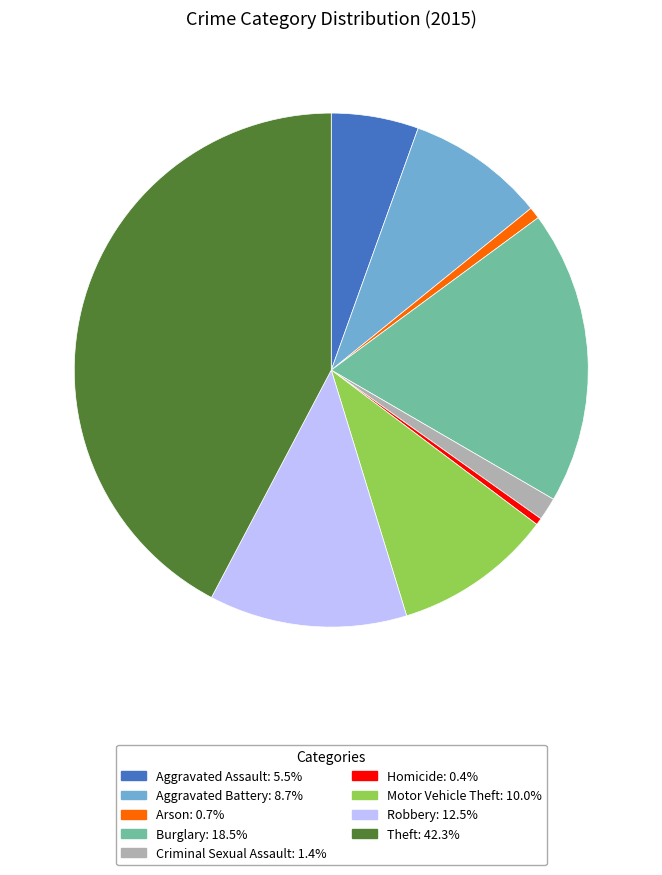

Is it true that Arson is 11% of the pie?

False